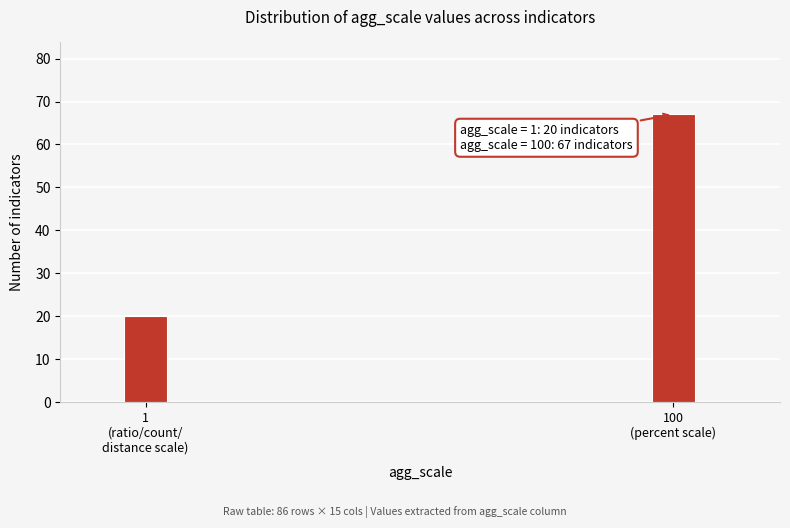

Reading right to left, list all the values displayed in this chart.

67	20